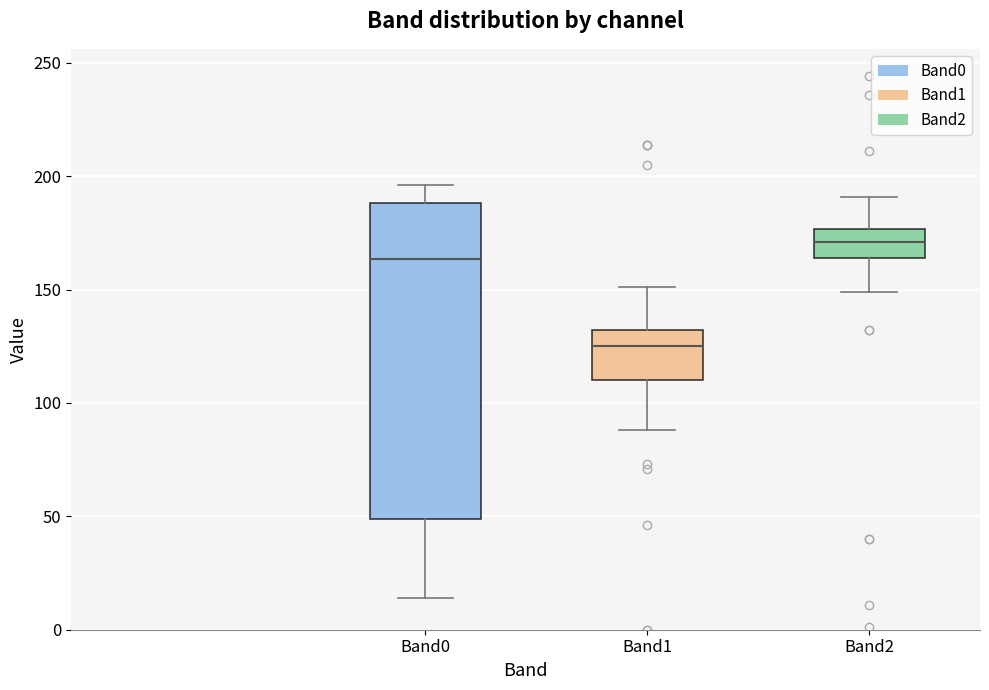

Comparing the boxes themselves (not the whiskers), which one is the tallest?

Band0